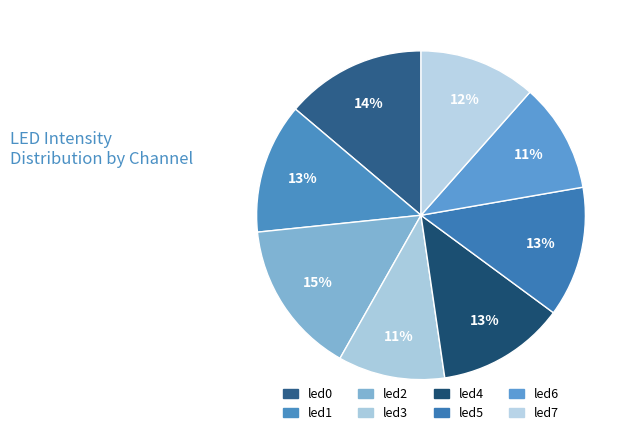

Which has a higher value, led0 or led2?

led2